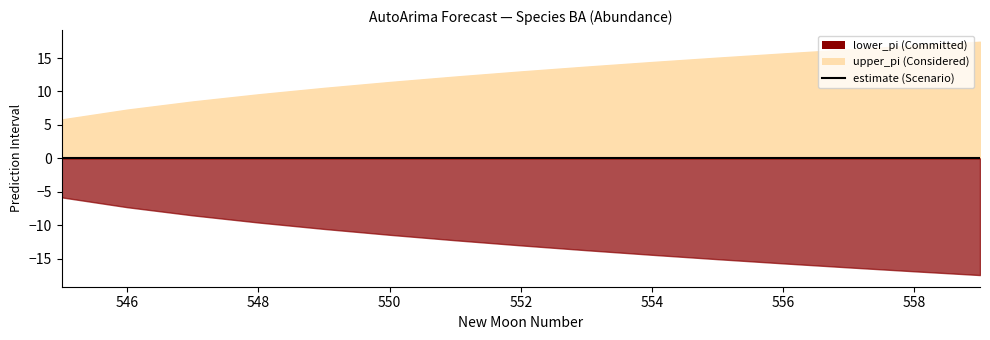

How many lines are shown in the chart?

1